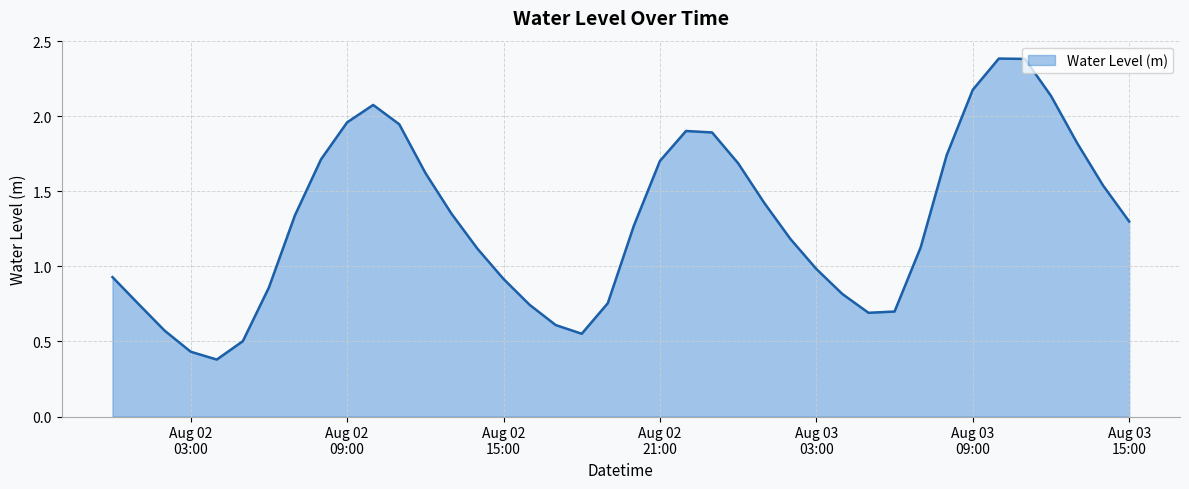

Where is the data nearest to the value 1?

Aug 03
03:00